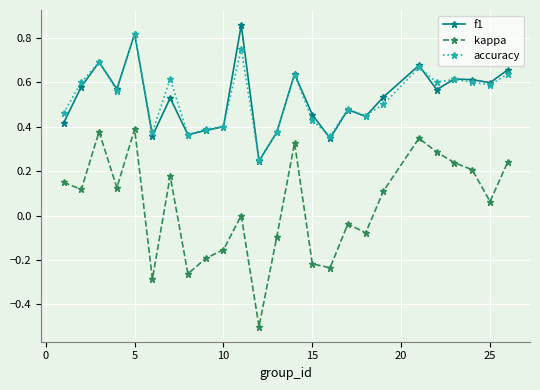

What is the minimum value shown in the chart?

-0.5